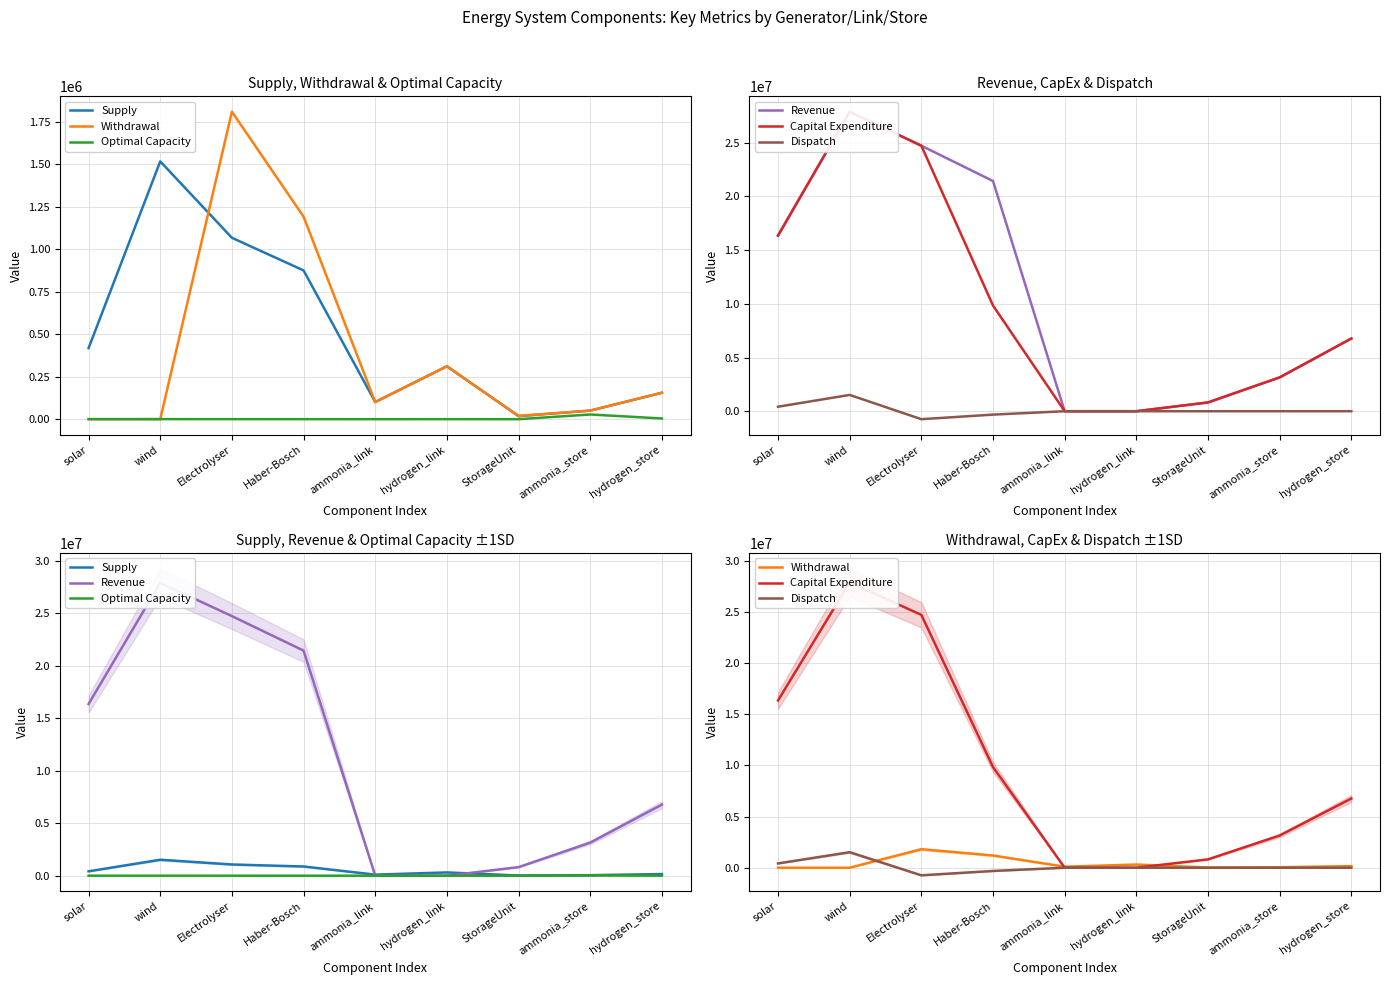

After their last crossing, which series has the higher values: Optimal Capacity or Capital Expenditure?

Capital Expenditure